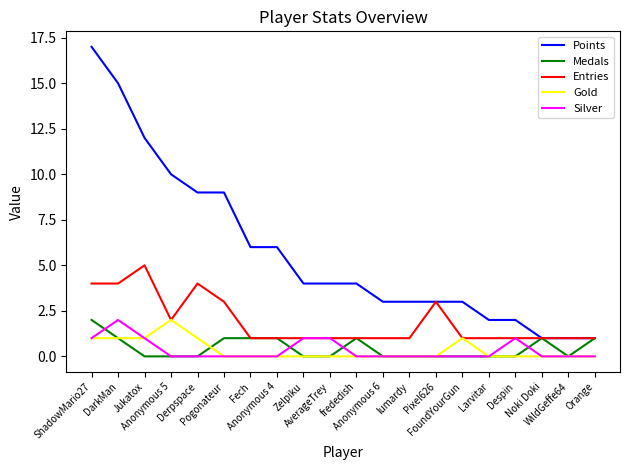

How many Medals values are between 0 and 1?

19